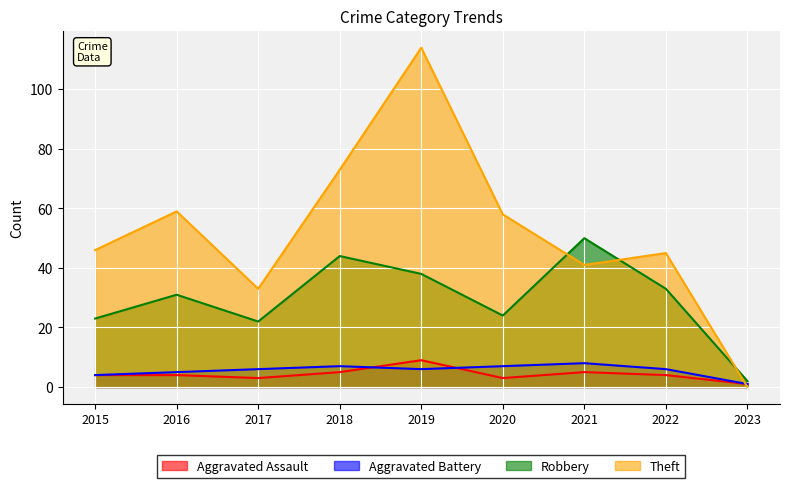

How many values in the Aggravated Battery series are below 6?

3